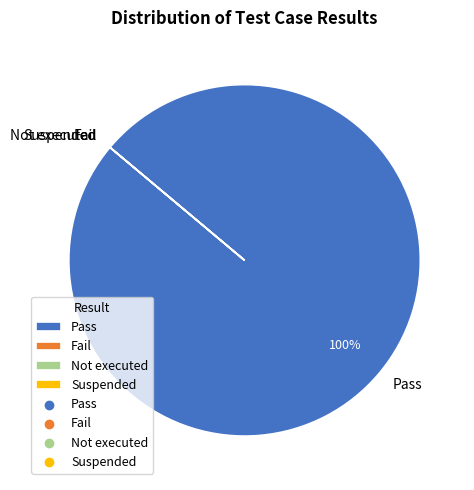

To the nearest percent, what is the average slice percentage?

25%